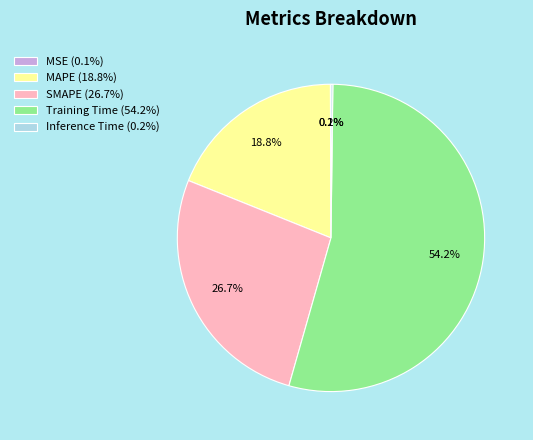

Is the sum of MAPE and Training Time greater than half?

Yes